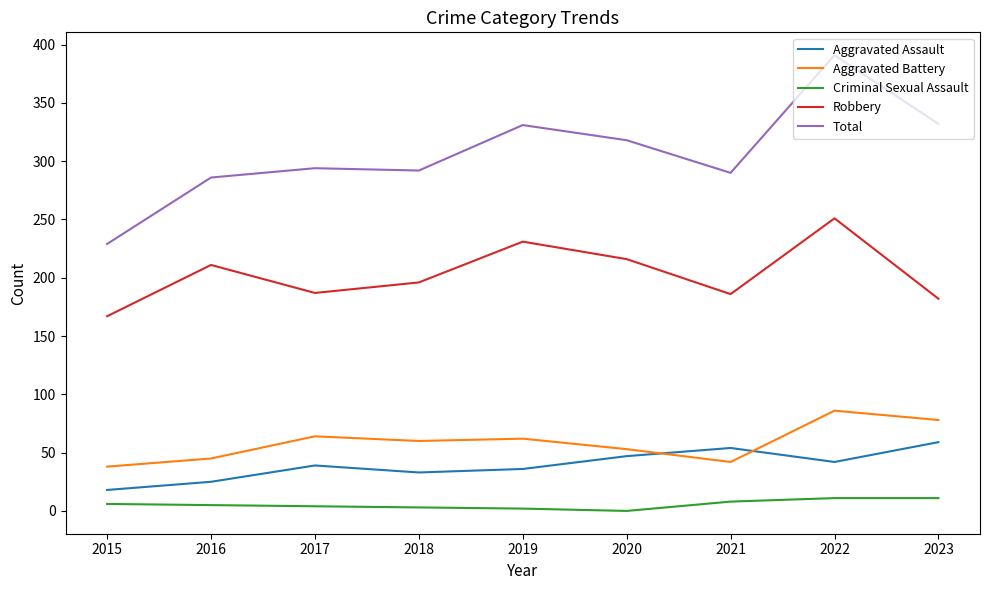

What is the total value across all series at 2017?

588